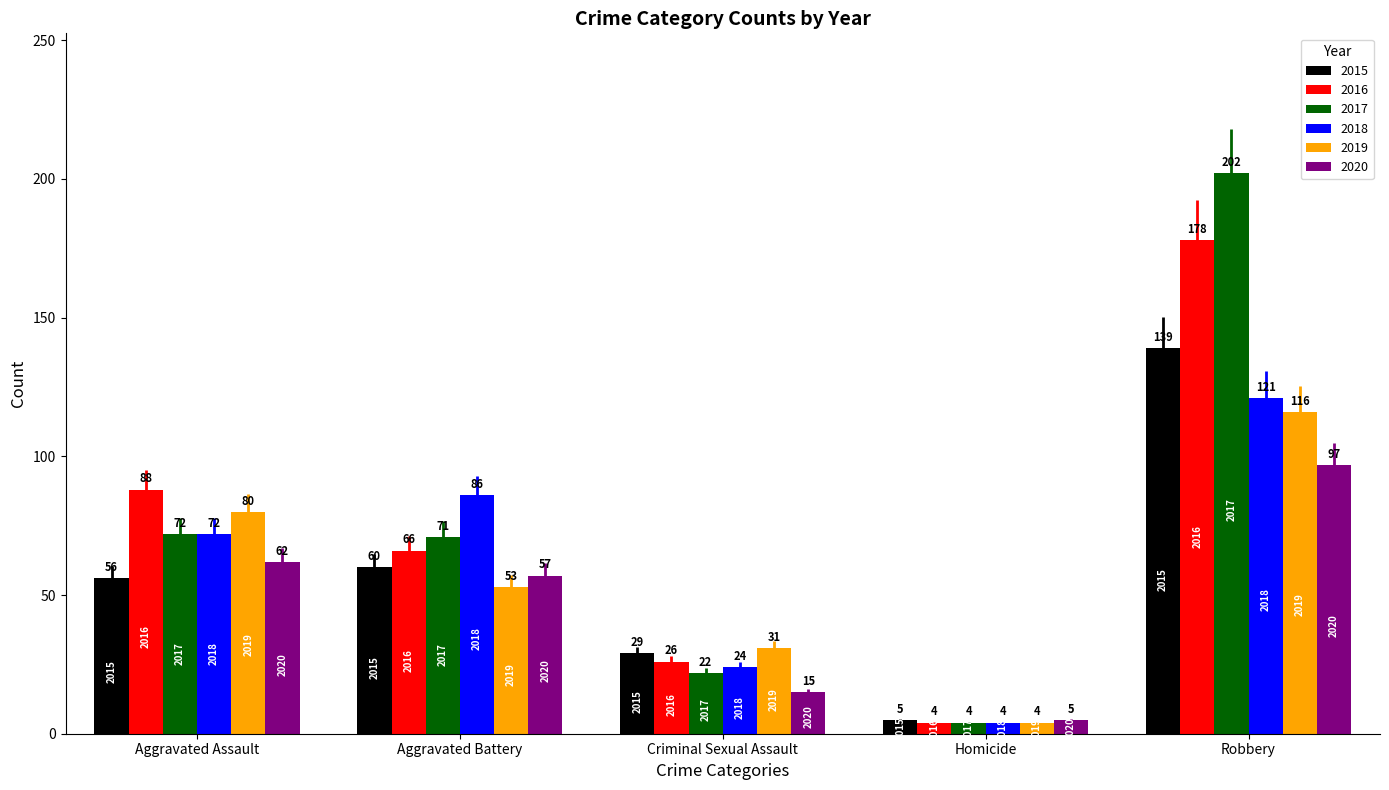

Which series has the largest total across all categories?

2017